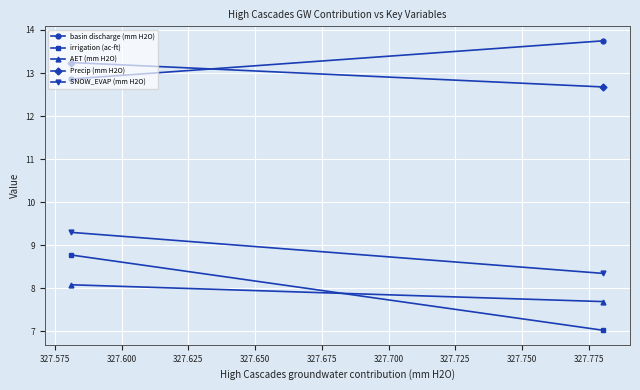

What is the greatest value displayed?

13.7